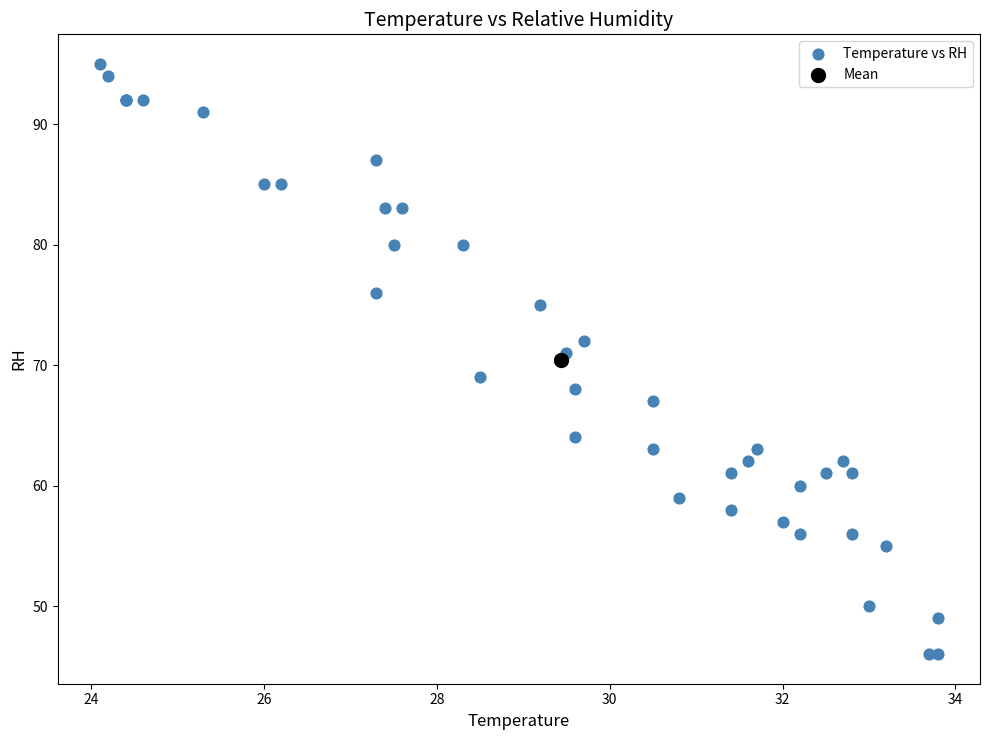

What are all the series names shown in the legend?

Temperature vs RH, Mean